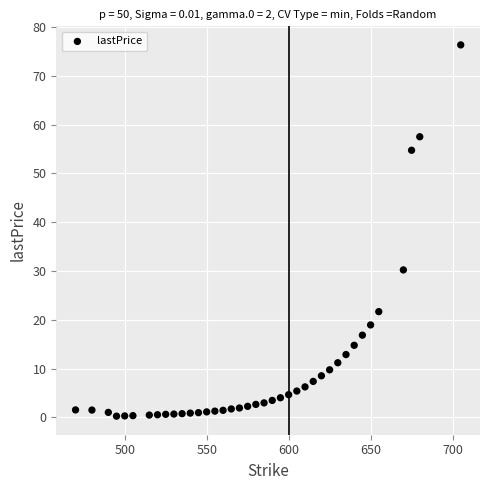

What is the range of X values (max minus min)?

235.0